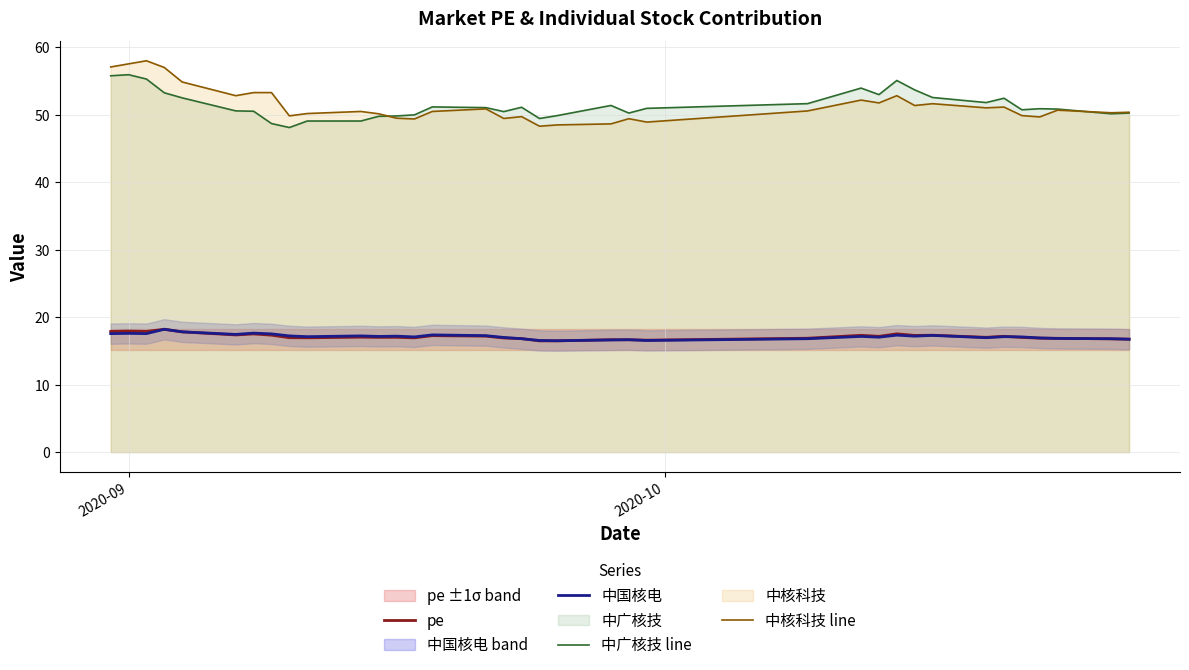

True or false: 中国核电 and 中广核技 line cross at least once.

False